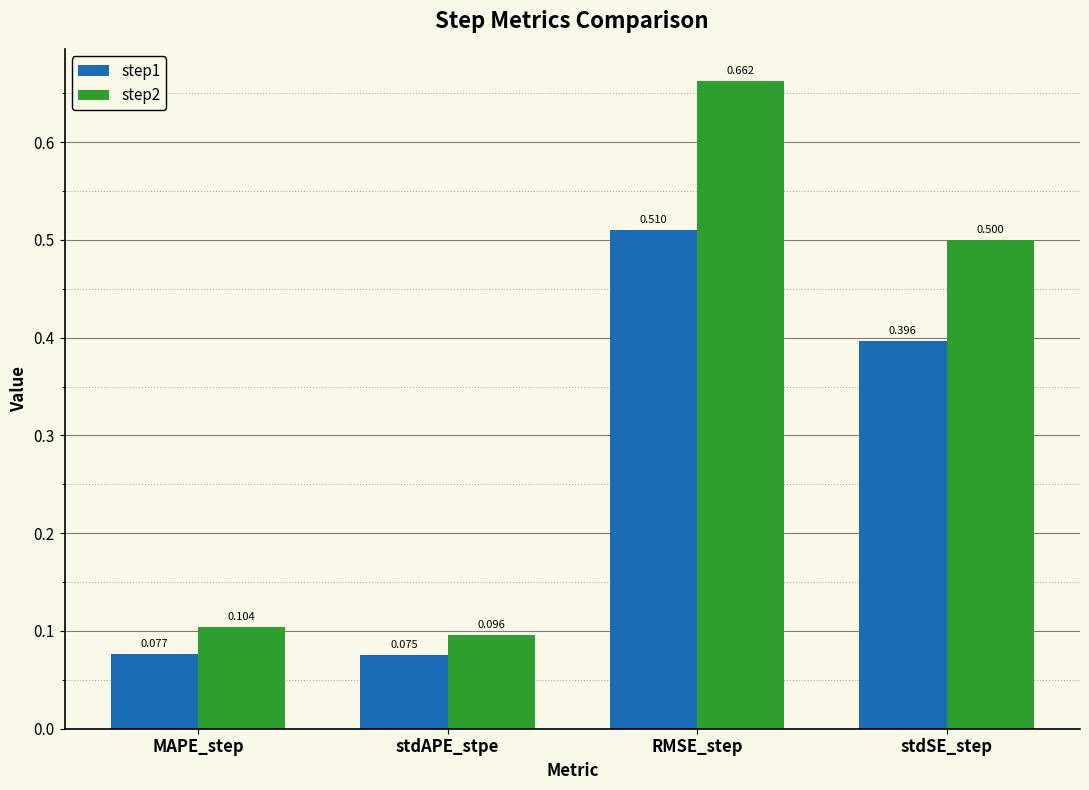

How many groups of bars are there?

4